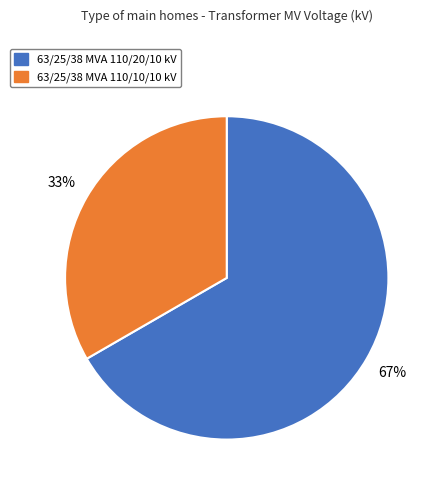

Which slice is the largest?

63/25/38 MVA 110/20/10 kV